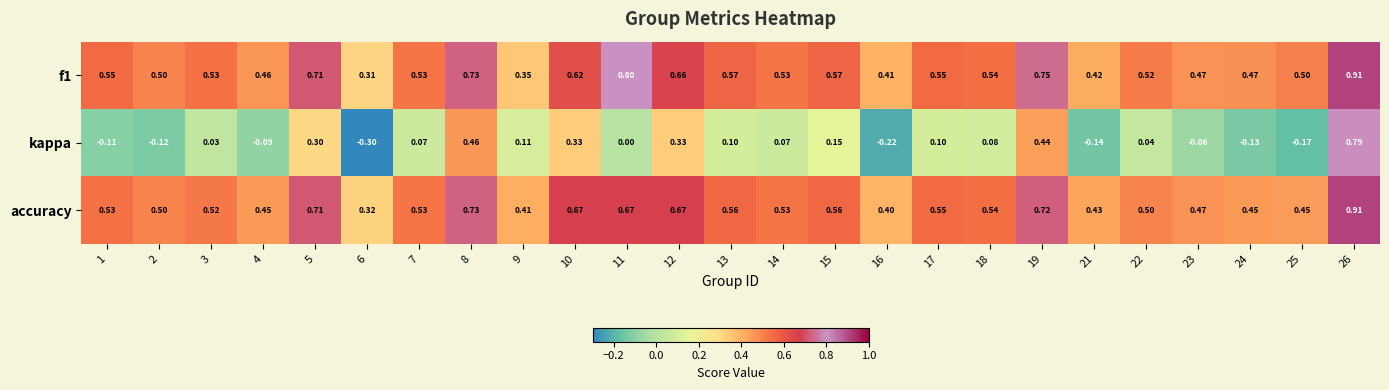

Which series has the widest spread of values?

kappa